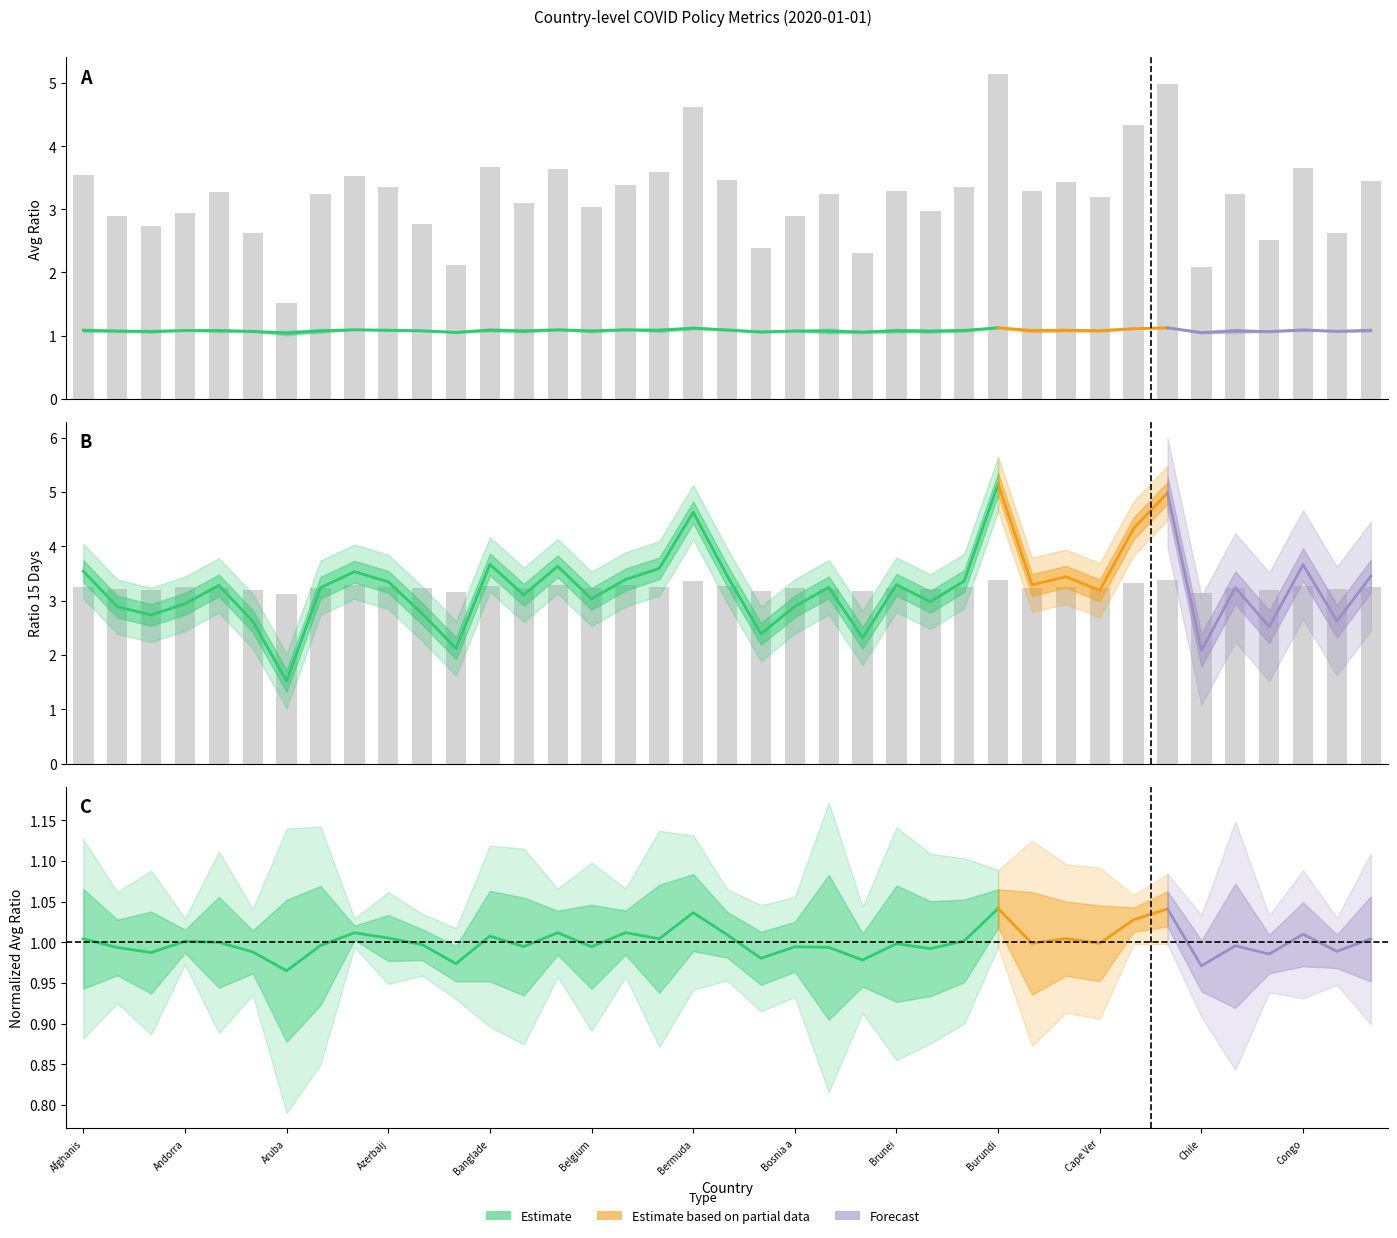

What is the minimum value shown in the chart?

1.5